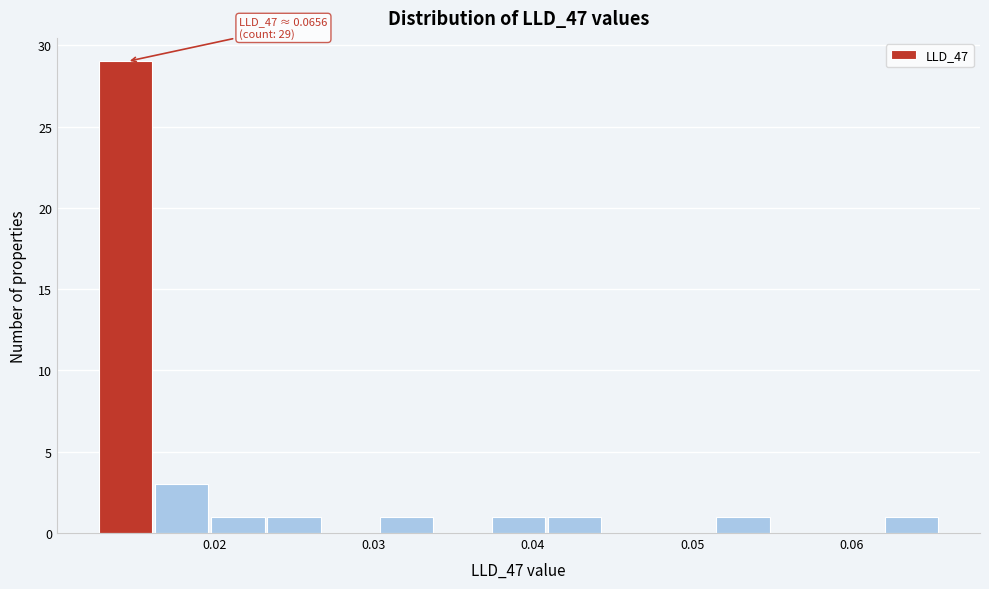

Around what value on the x-axis is the tallest bar? Give the approximate position of its centre, as read against the axis.

0.014